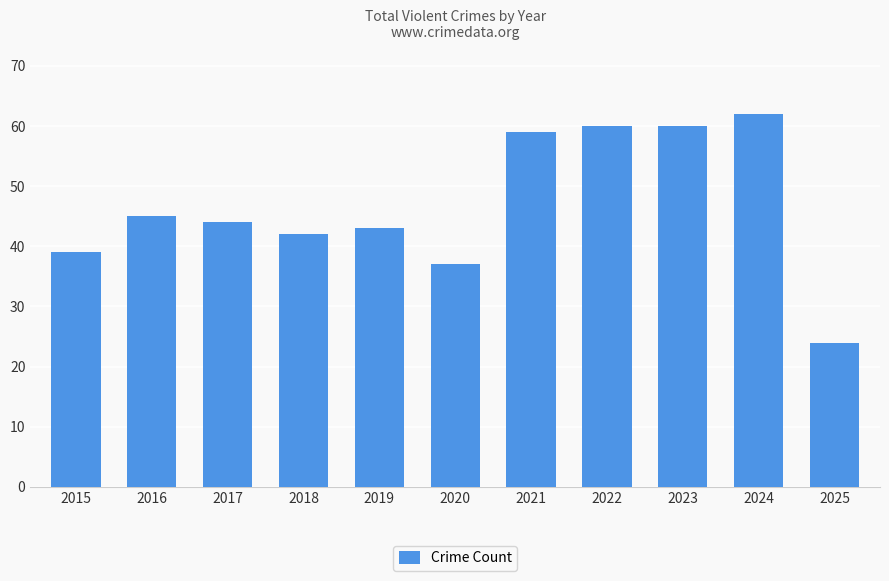

Reading left to right, extract all data points from this chart.

2015=39	2016=45	2017=44	2018=42	2019=43	2020=37	2021=59	2022=60	2023=60	2024=62	2025=24